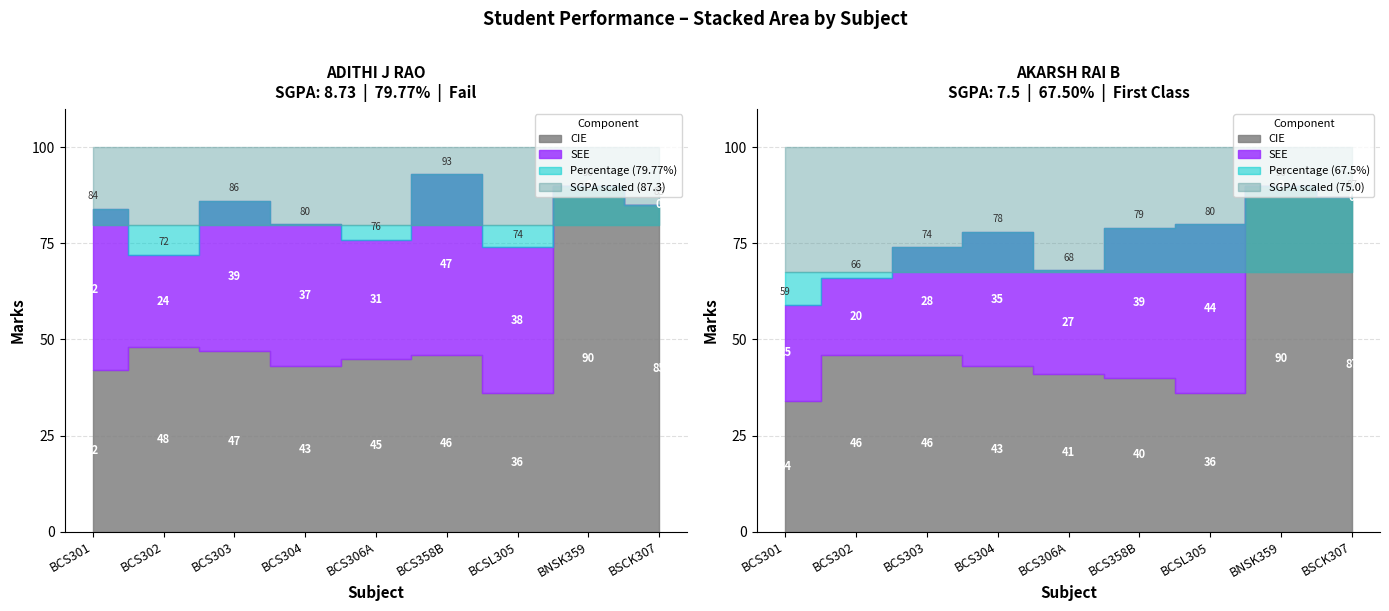

At how many categories does at least one series exceed 69?

1